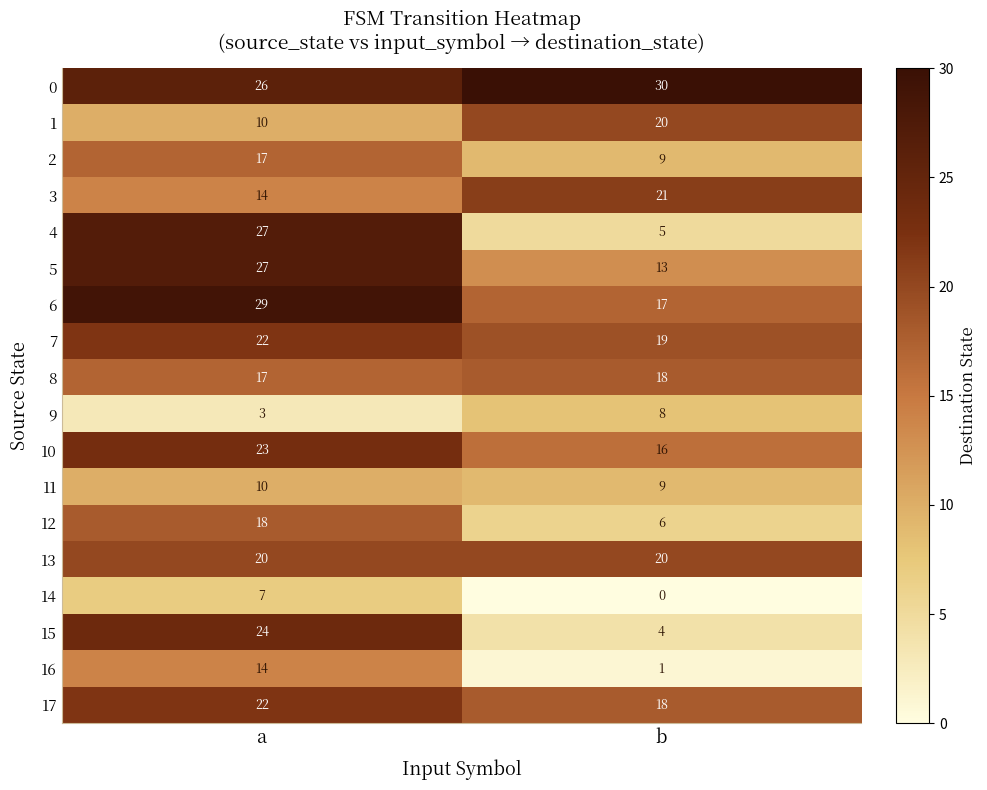

Which category has the highest value across all series?

b